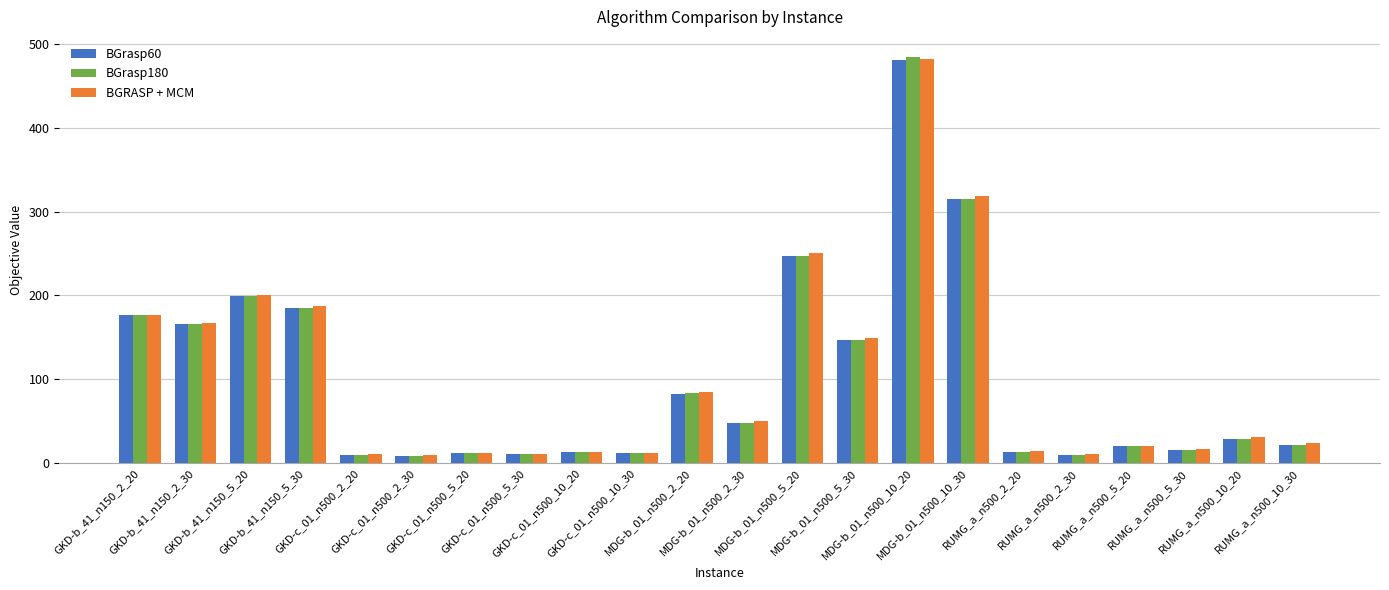

Which series has the largest range (max minus min)?

BGrasp180